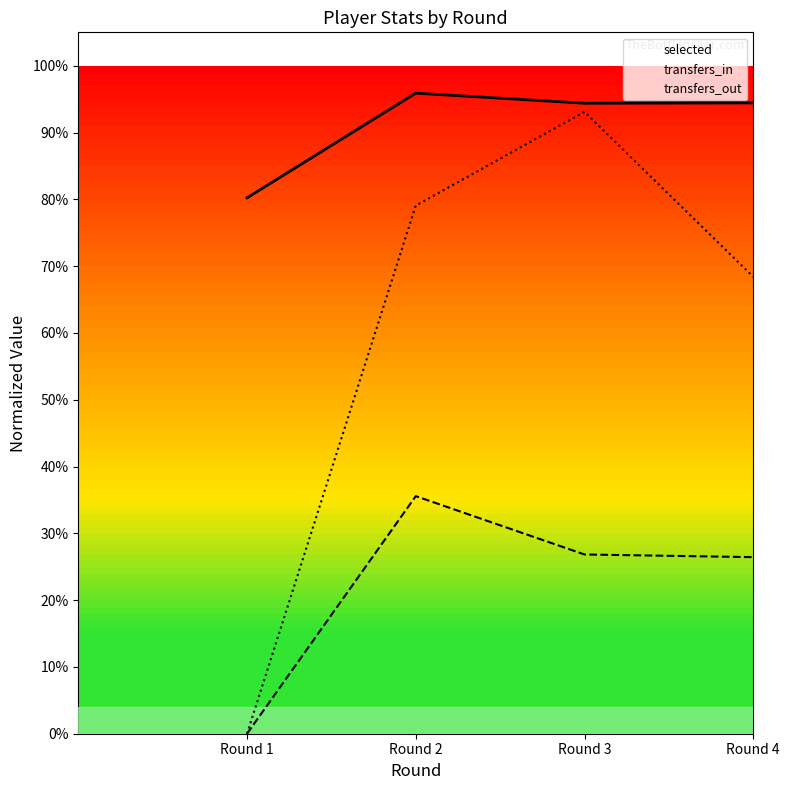

What are all the series names shown in the legend?

selected, transfers_in, transfers_out